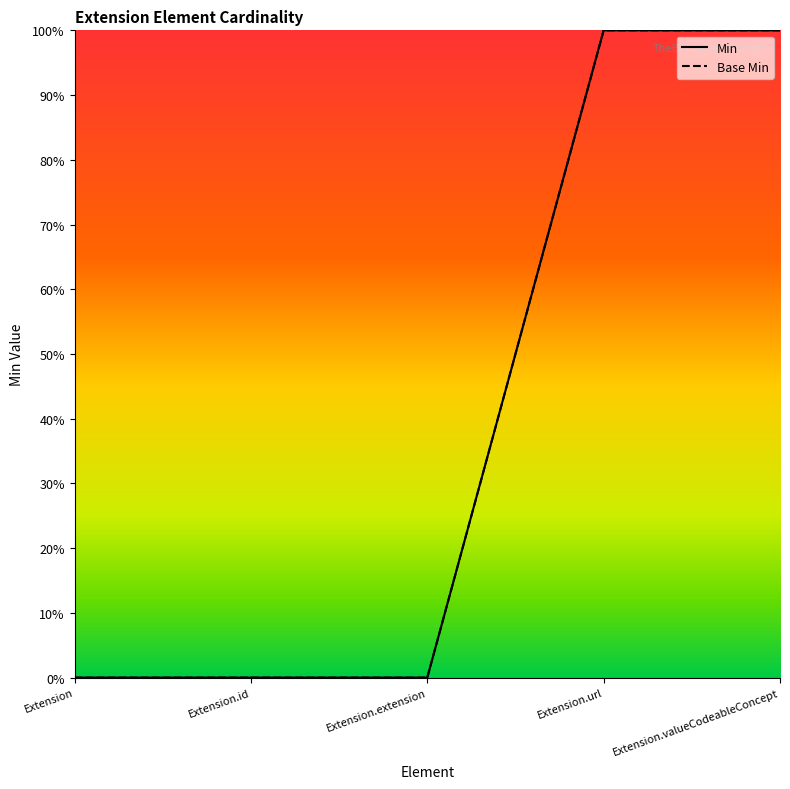

What is the difference between the second highest and minimum values in the Min series?

1